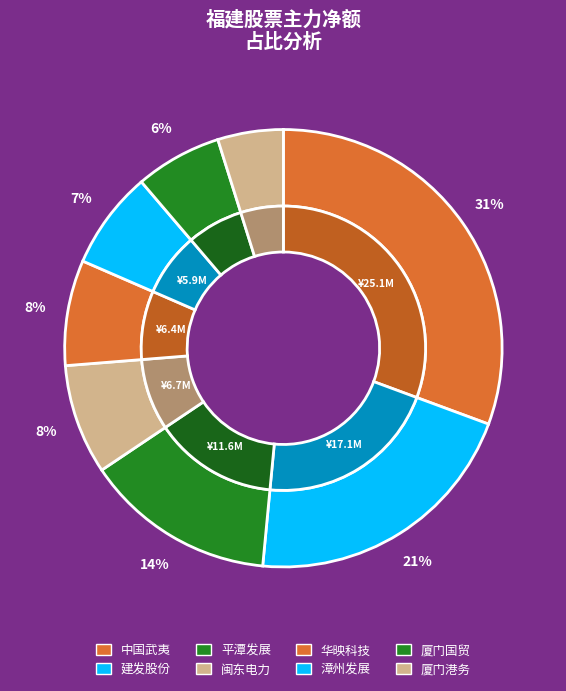

How many segments does this pie chart have?

8